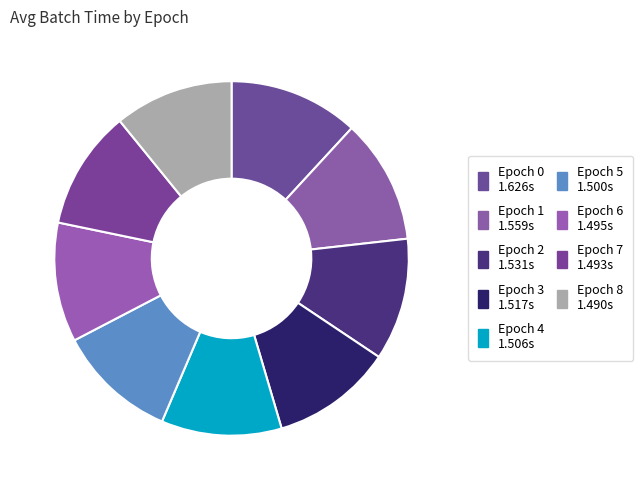

True or false: Epoch 2 accounts for 11% of the total.

True